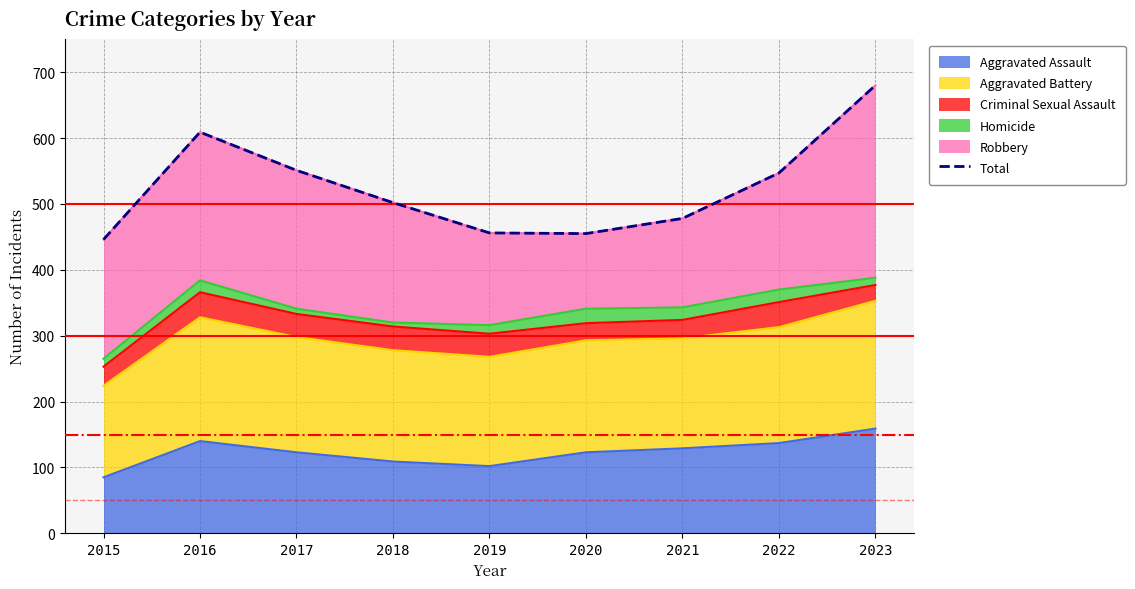

Rank the categories by value from lowest to highest.

2015, 2020, 2019, 2021, 2018, 2022, 2017, 2016, 2023